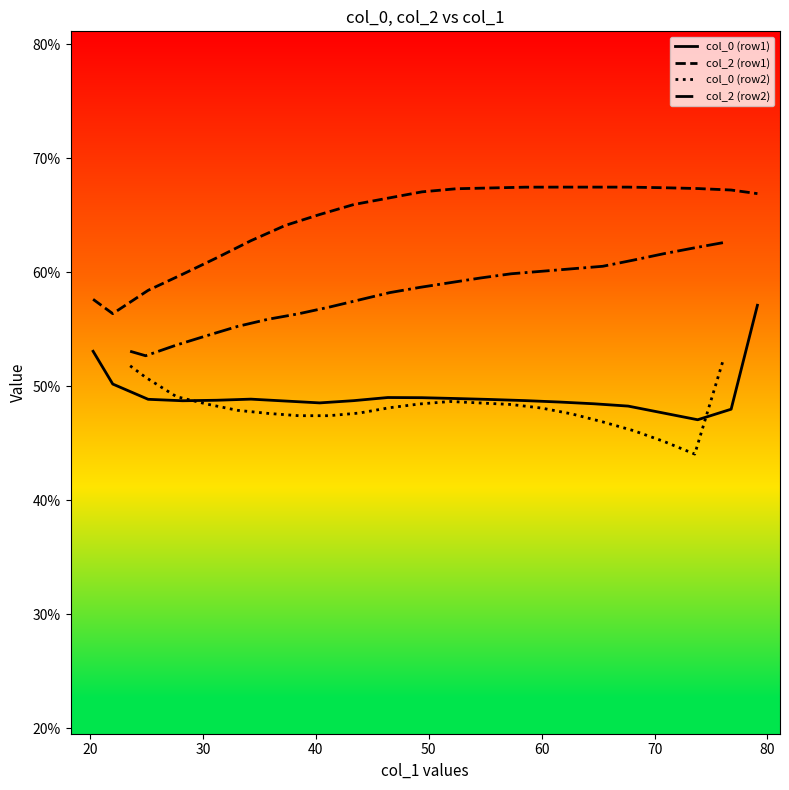

True or false: col_0 (row1) and col_2 (row1) cross at least once.

False